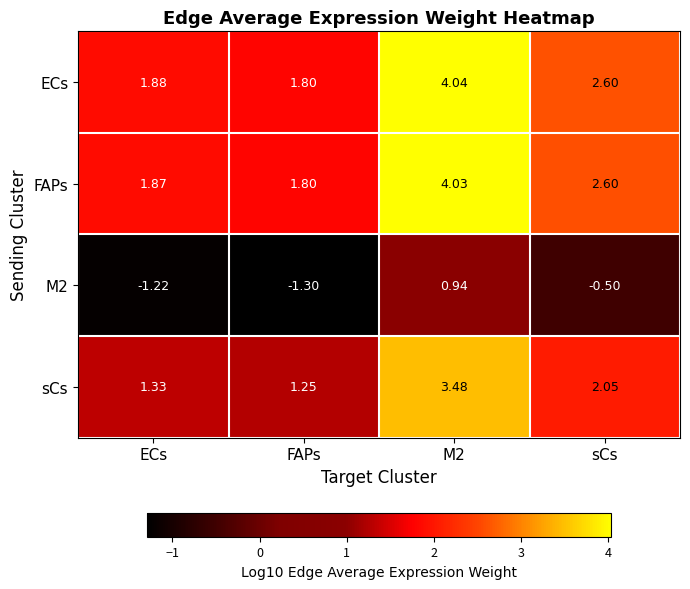

At which label is sCs closest to 2?

sCs